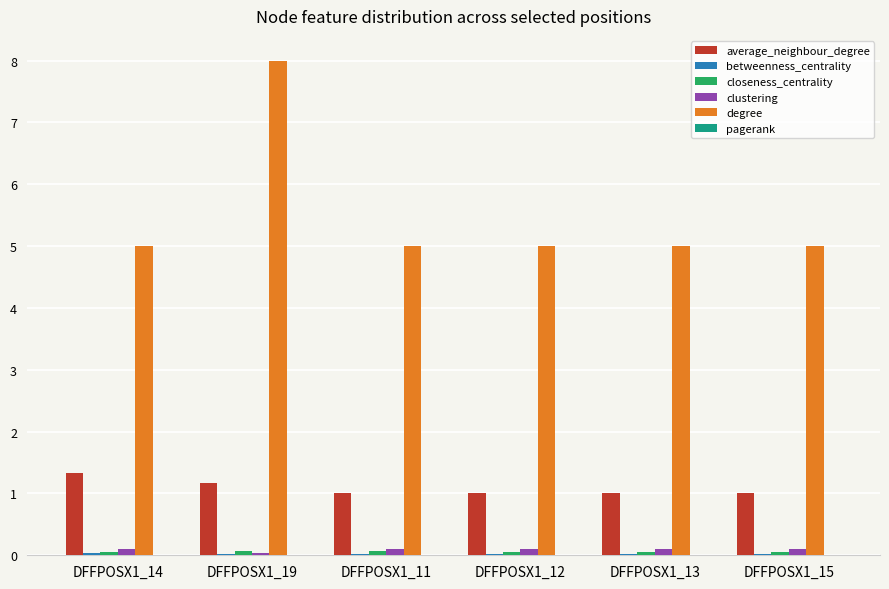

What is the sum of the clustering values at DFFPOSX1_13 and DFFPOSX1_14?

0.2